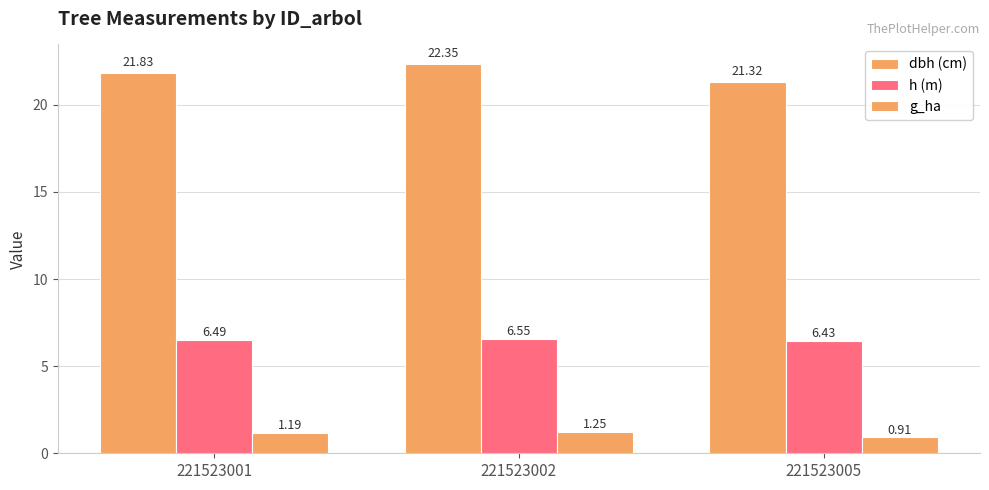

Count the number of categories in the chart.

3